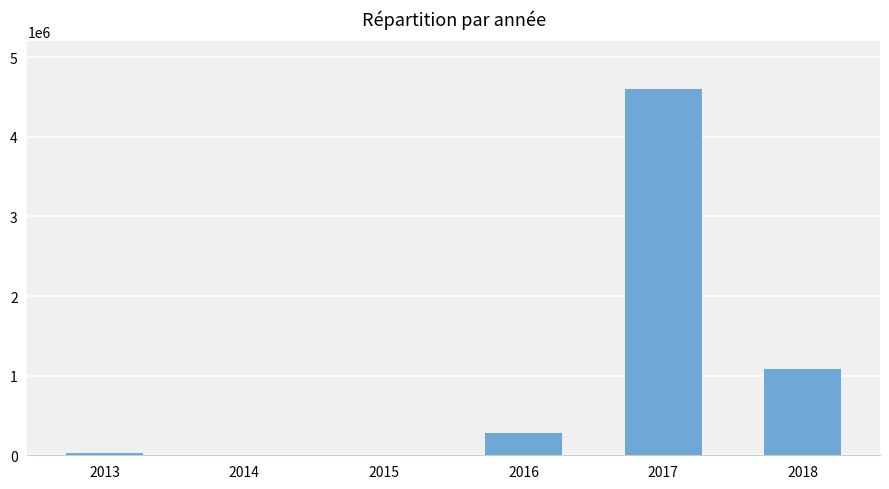

The value at 2017 is 4601283. True or false?

True